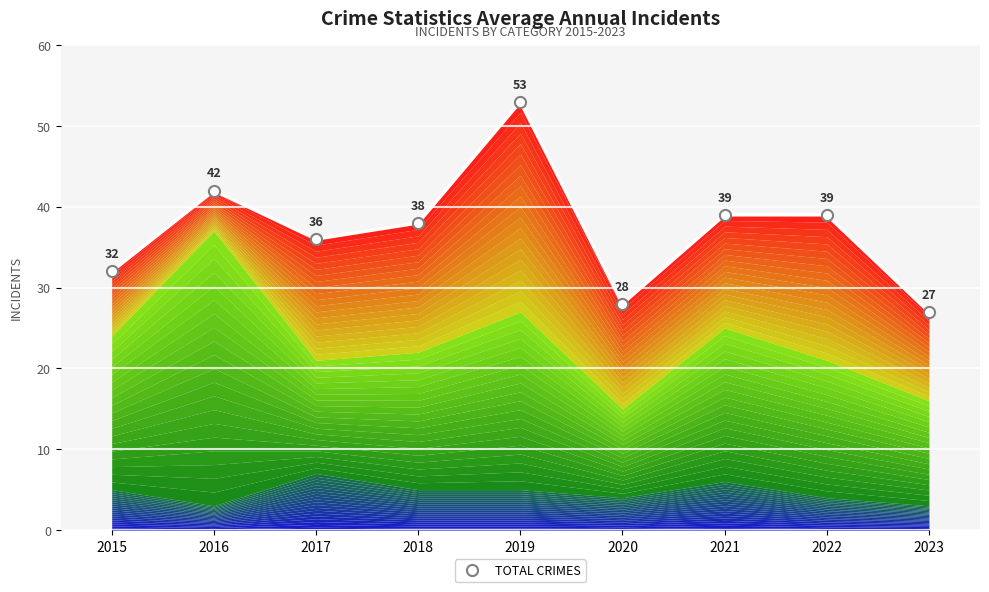

The value at 2016 is 16. True or false?

False